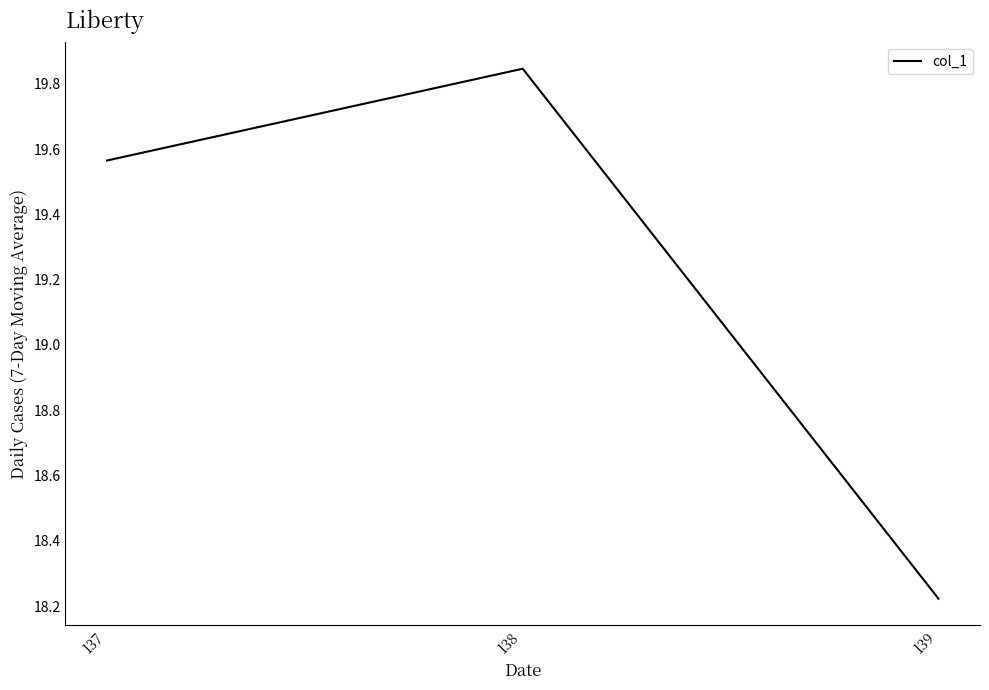

At which category does the chart reach its minimum across all series?

139